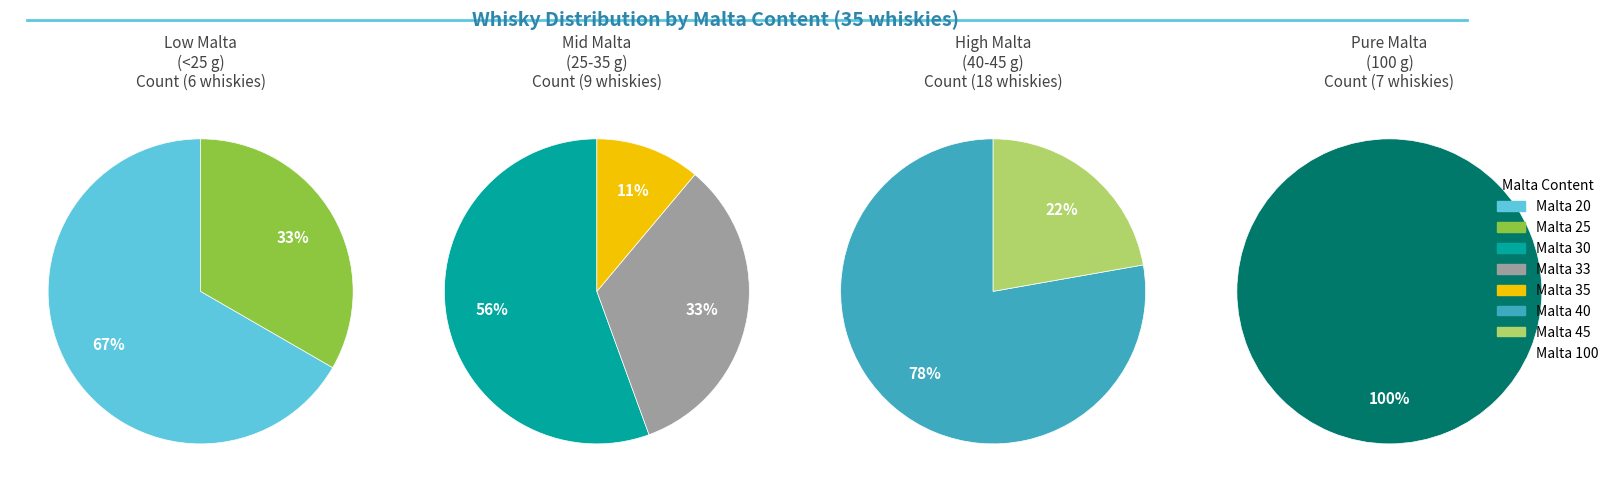

Between Malta 100 and Malta 20, which is larger?

Malta 100